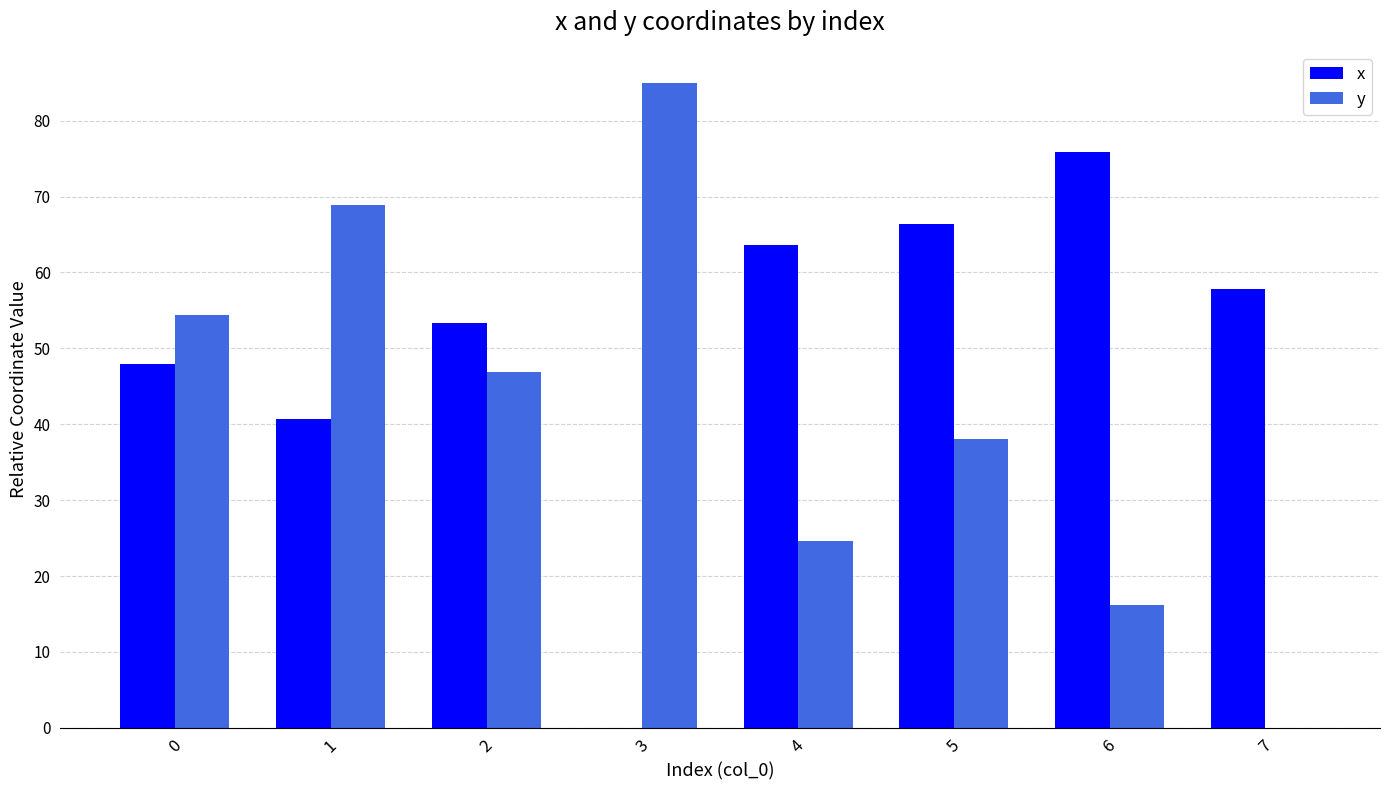

Which label corresponds to the largest value in the chart?

3